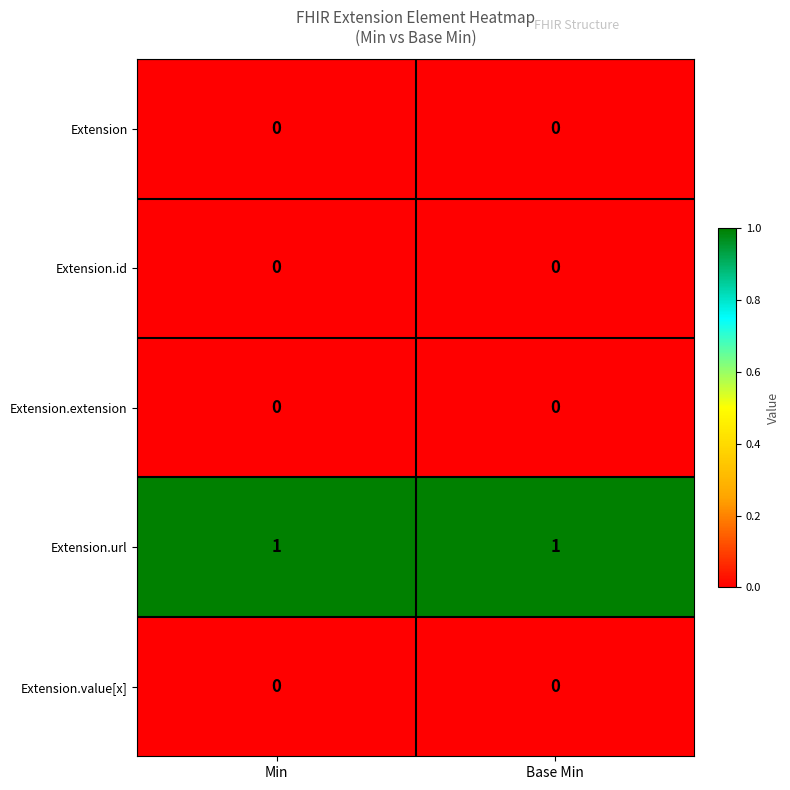

What is the total value across all series at Min?

1